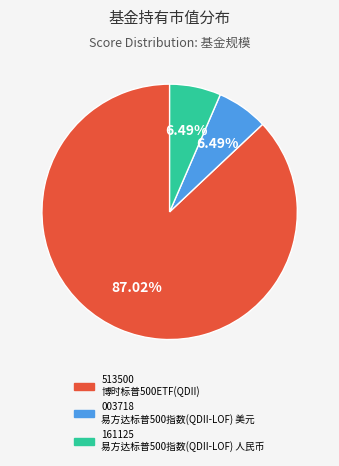

Does any single category account for the majority?

Yes